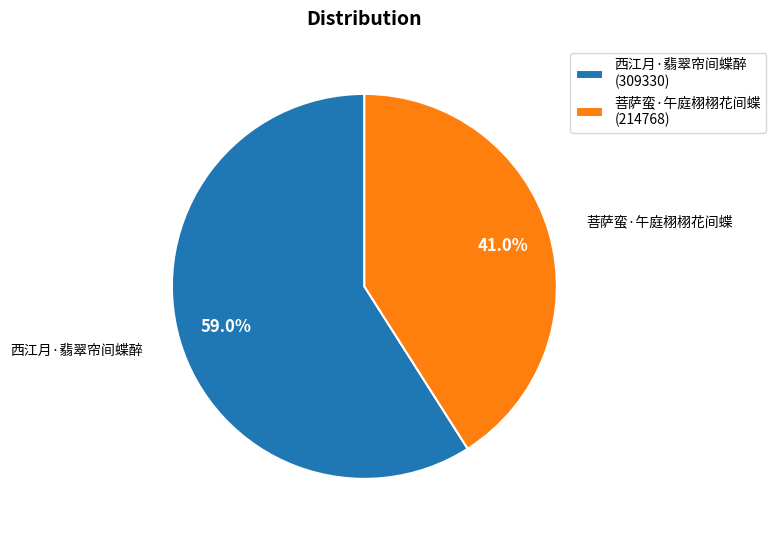

How much of the chart is everything except 西江月·翡翠帘间蝶醉?

41.0%